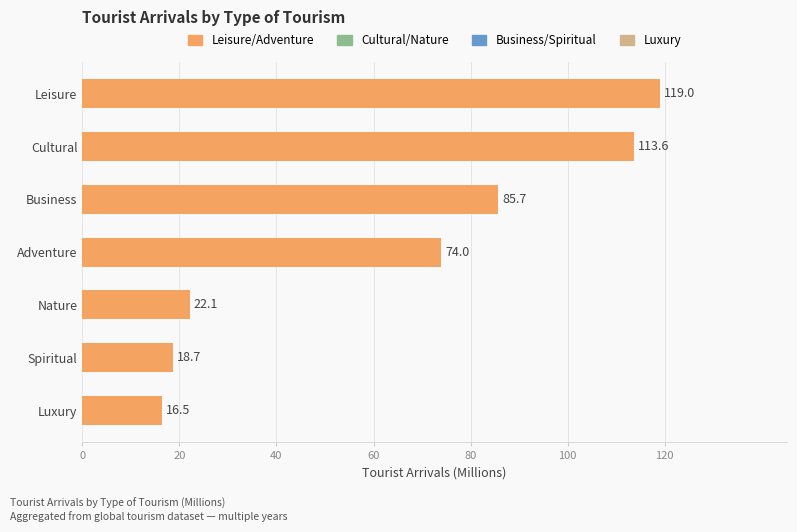

Is it true that the value at Leisure is 119.0?

True